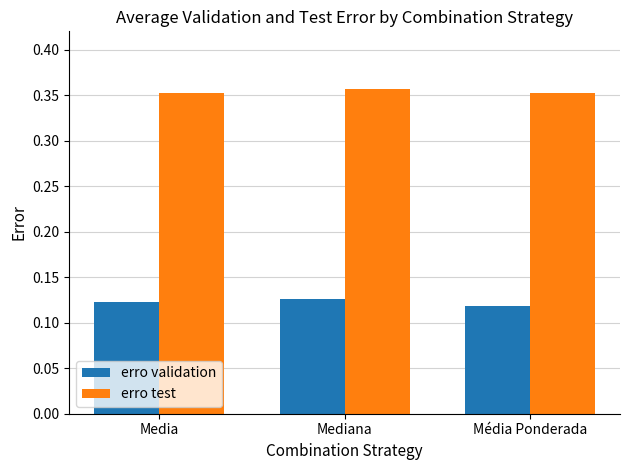

Where is erro validation nearest to the value 0?

Média Ponderada